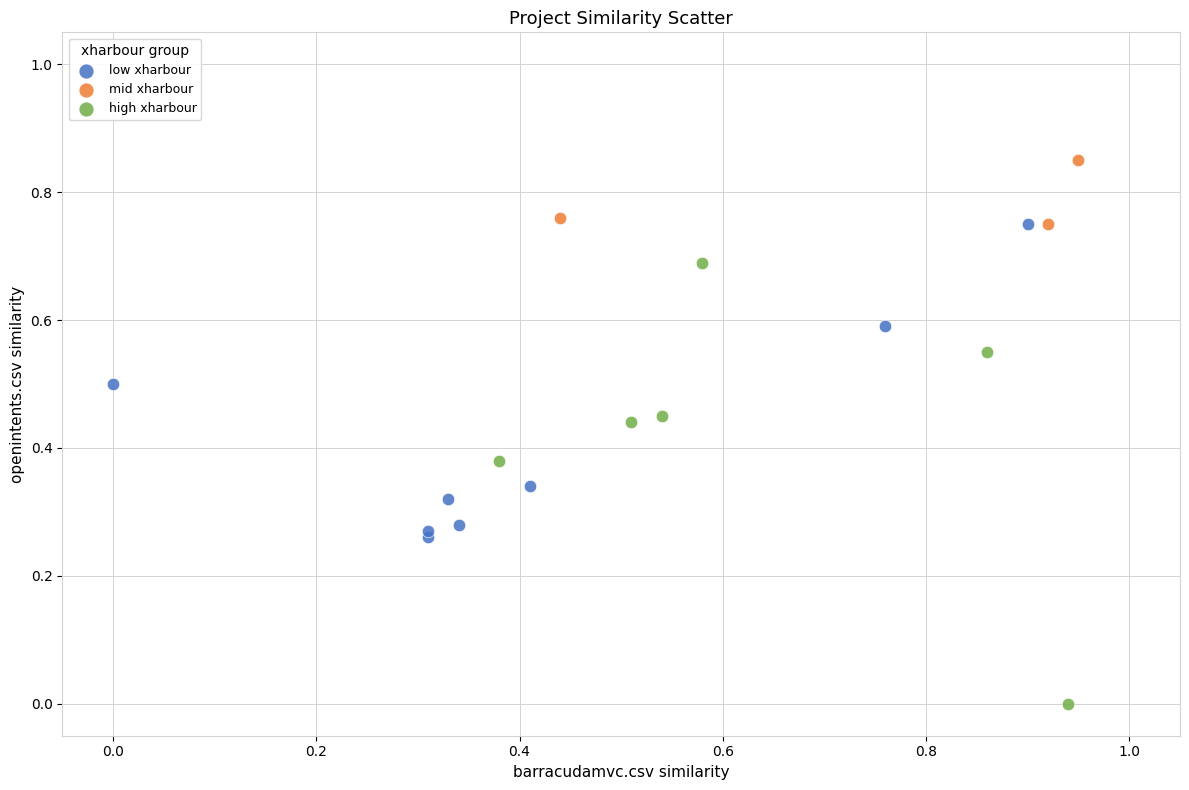

What are all the series names shown in the legend?

low xharbour, mid xharbour, high xharbour